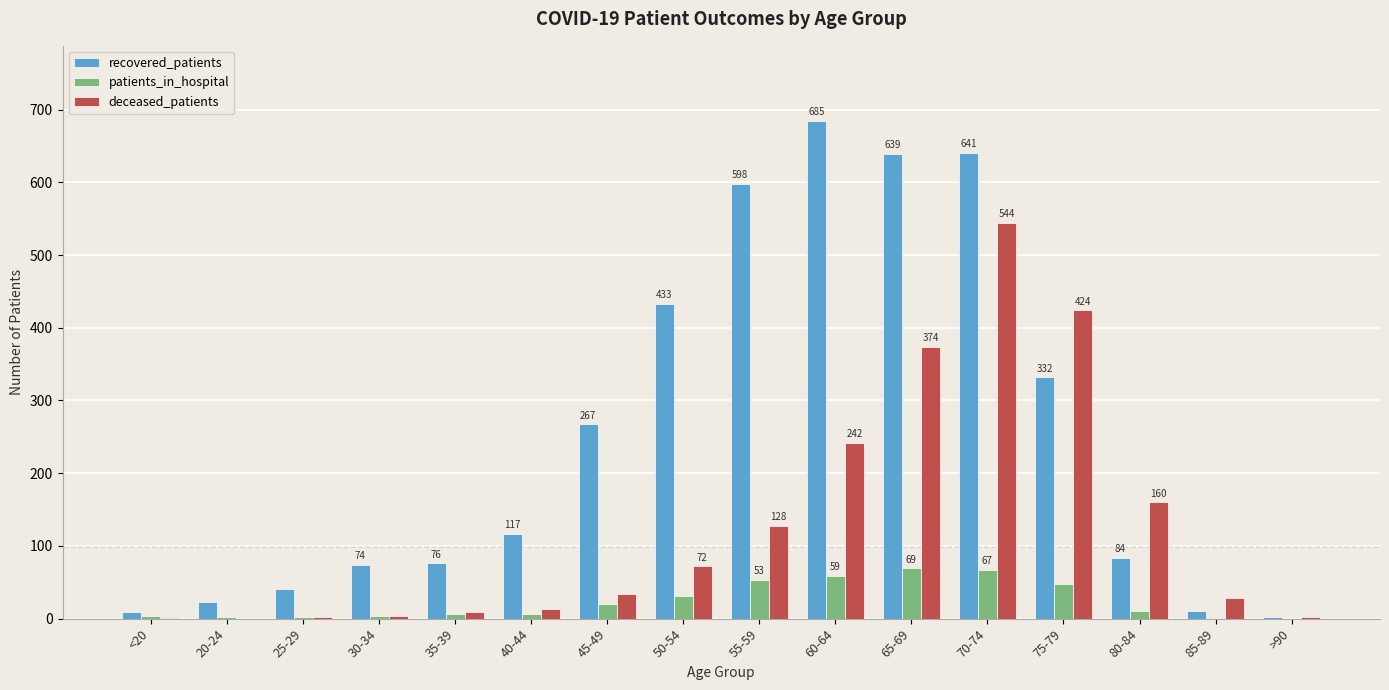

The recovered_patients series shows 267 at 45-49. True or false?

True